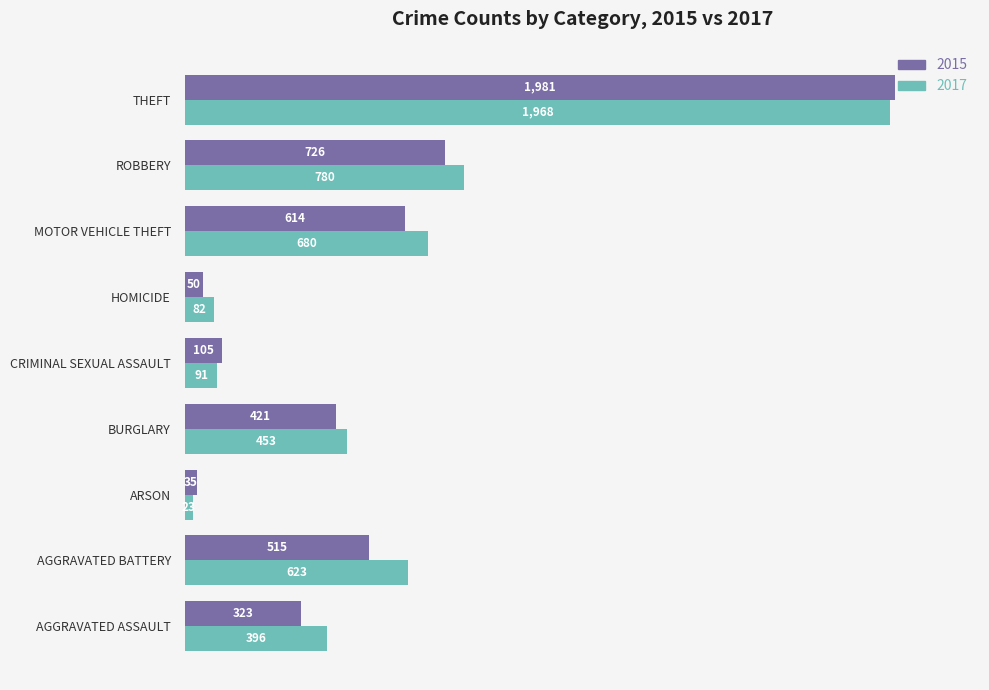

At how many categories does at least one series exceed 1761?

1